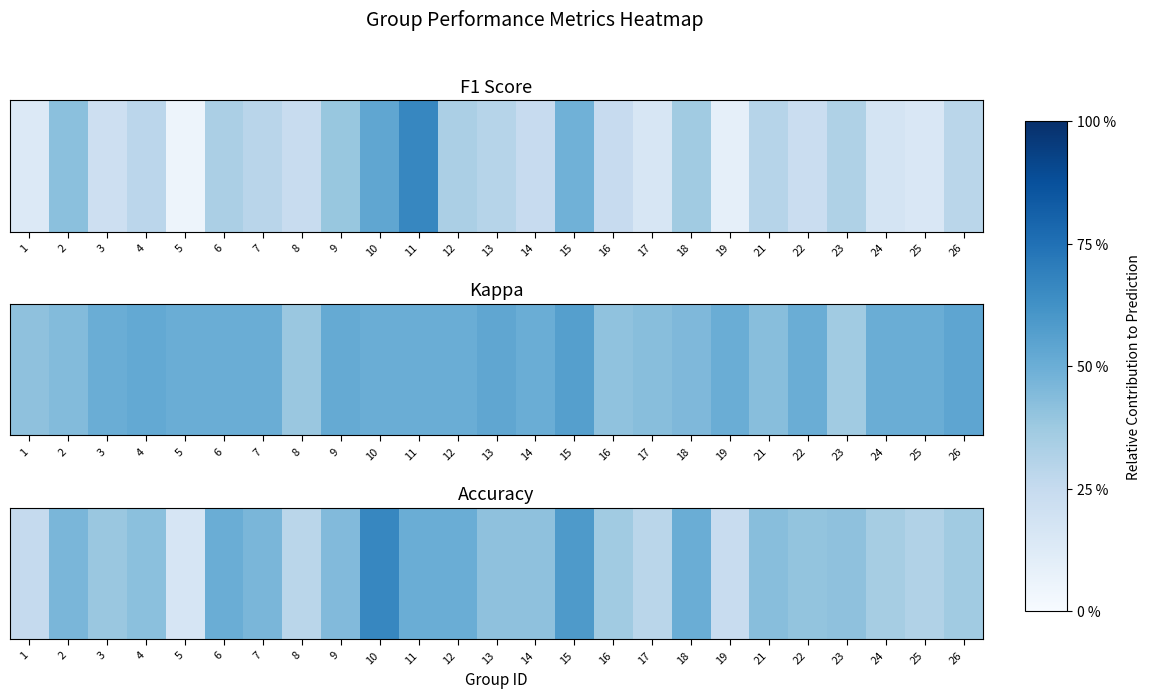

Is it true that the value at 11 is 0.7?

False